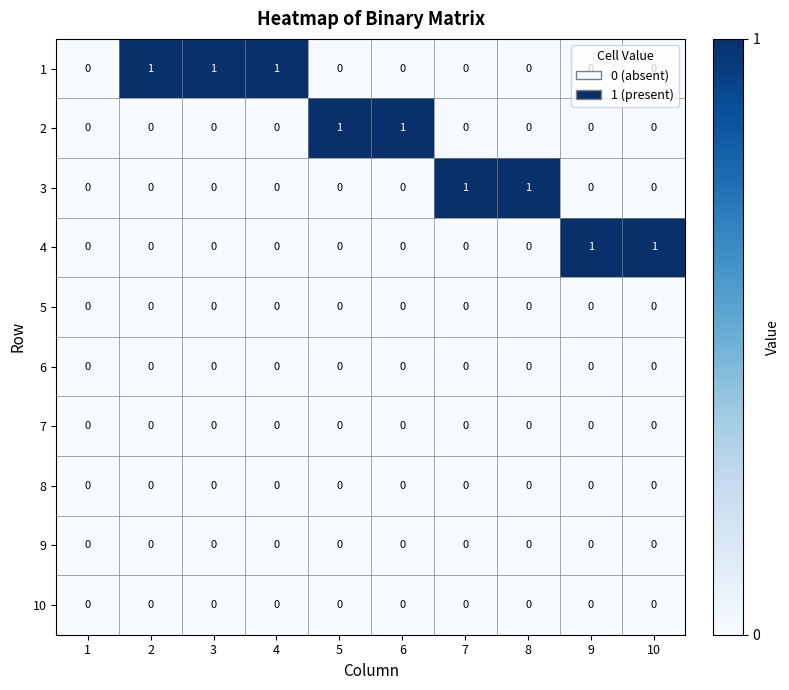

True or false: 7 has a value of 0 at 10.

True